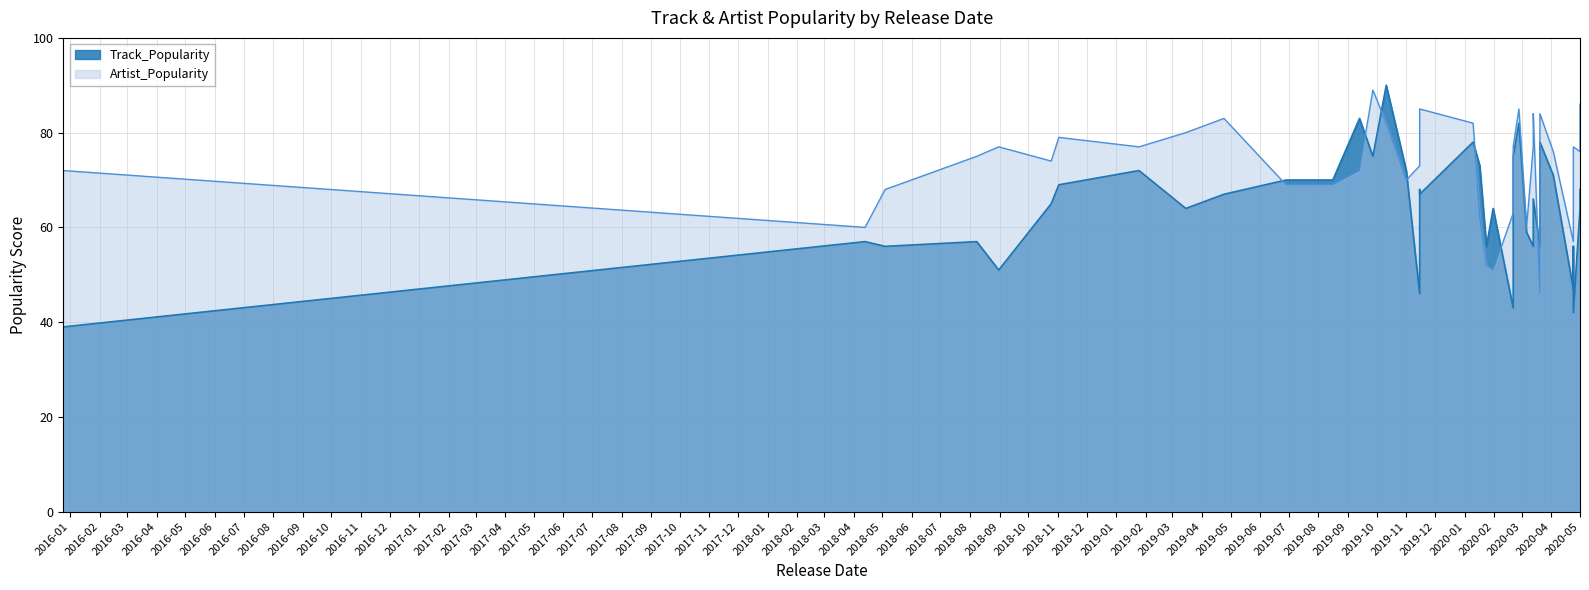

True or false: Artist_Popularity and Track_Popularity cross at least once.

True